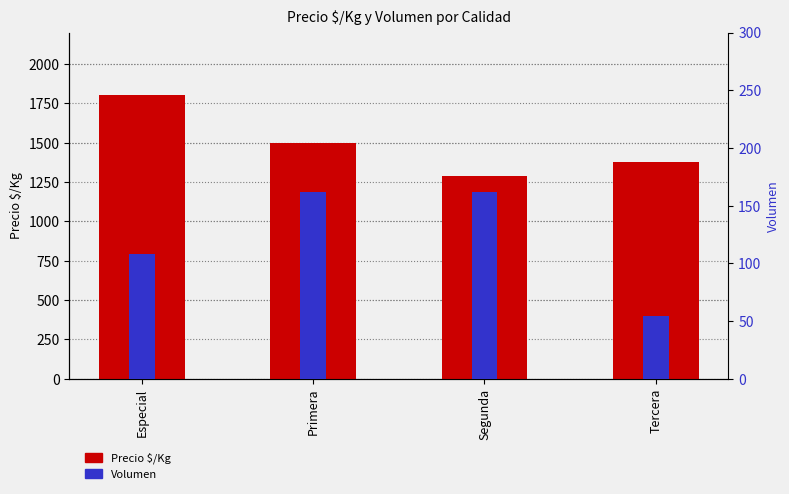

Does the chart contain any negative values?

No